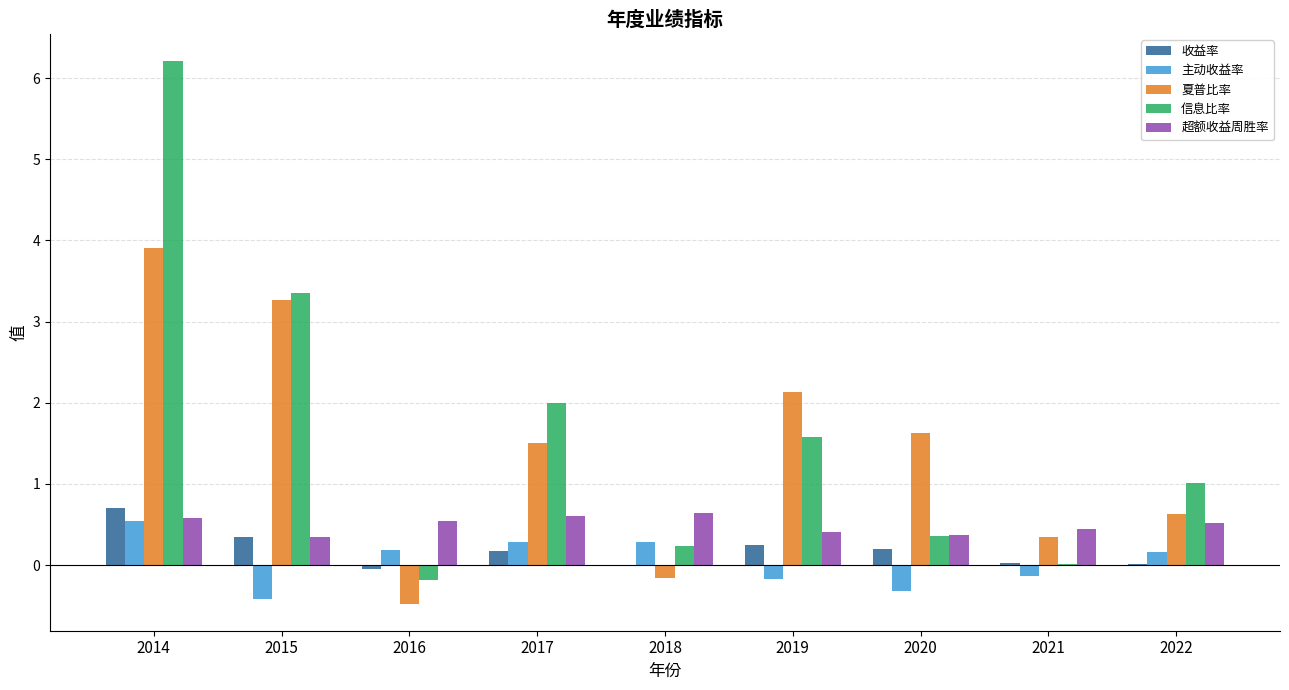

What are all the series names shown in the legend?

收益率, 主动收益率, 夏普比率, 信息比率, 超额收益周胜率